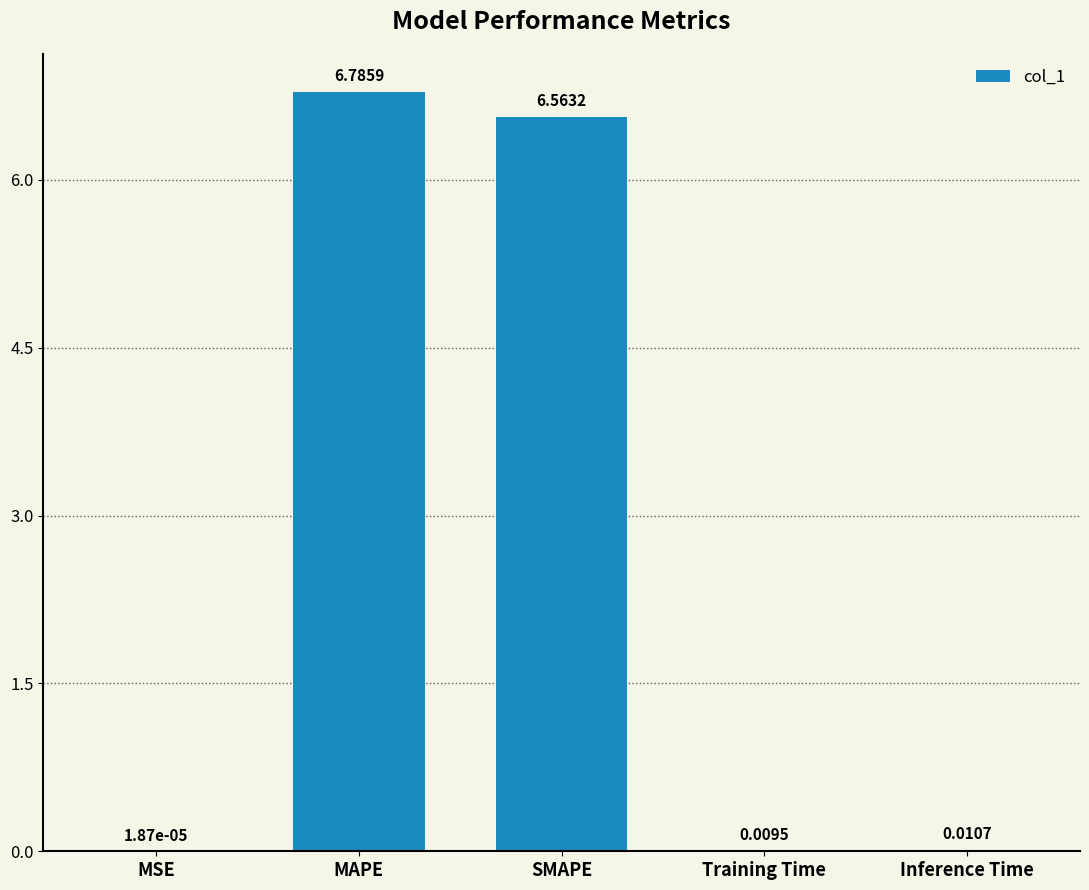

At which category does the chart reach its peak across all series?

MAPE